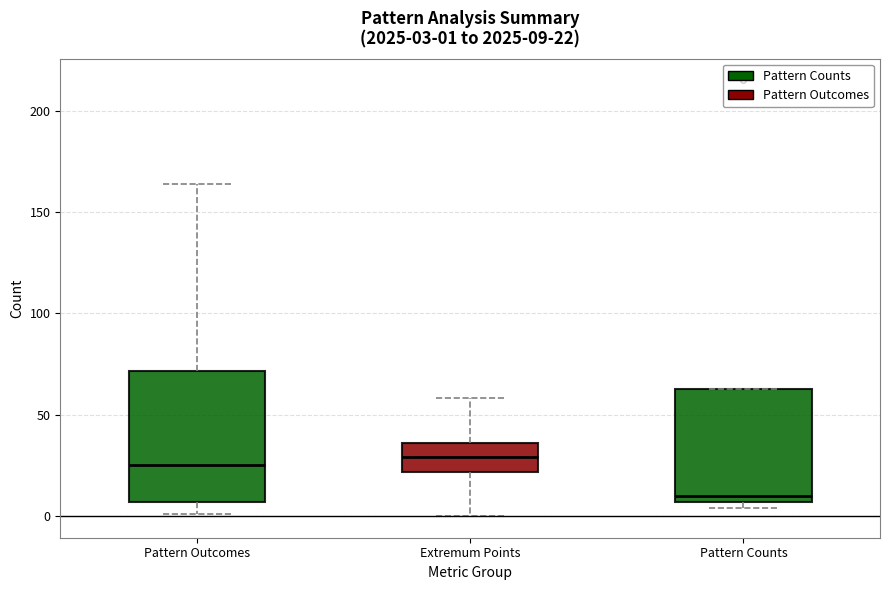

Which box has the lowest median line?

Pattern Counts